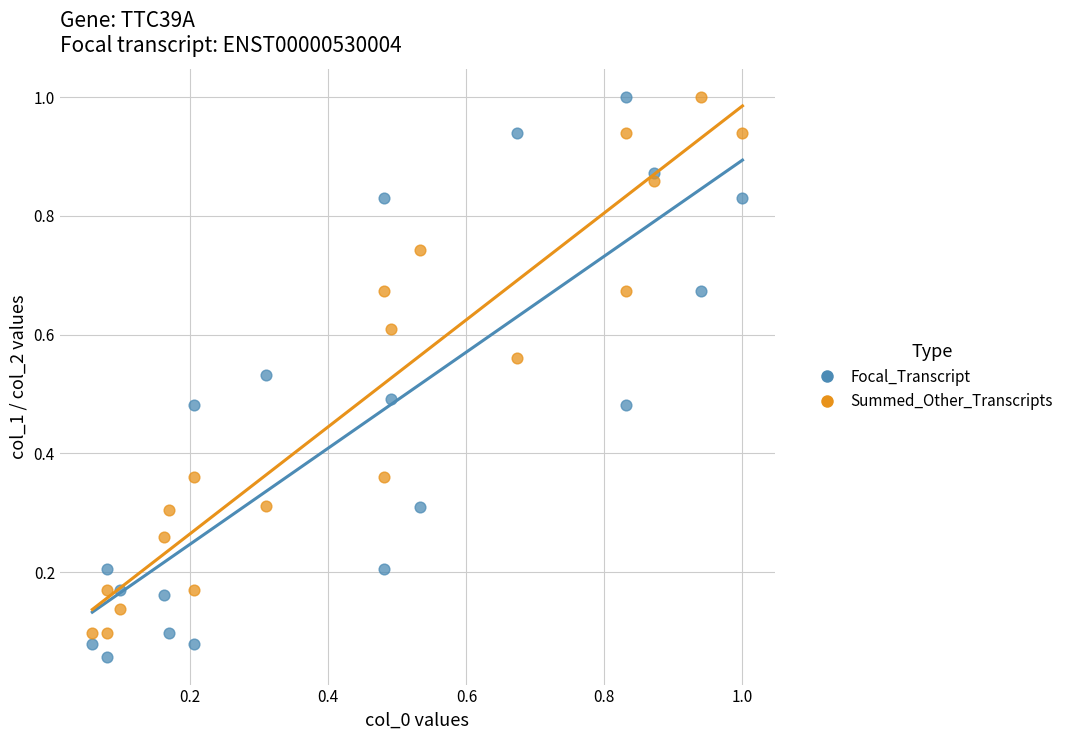

Which series reaches the minimum Y coordinate?

Focal_Transcript